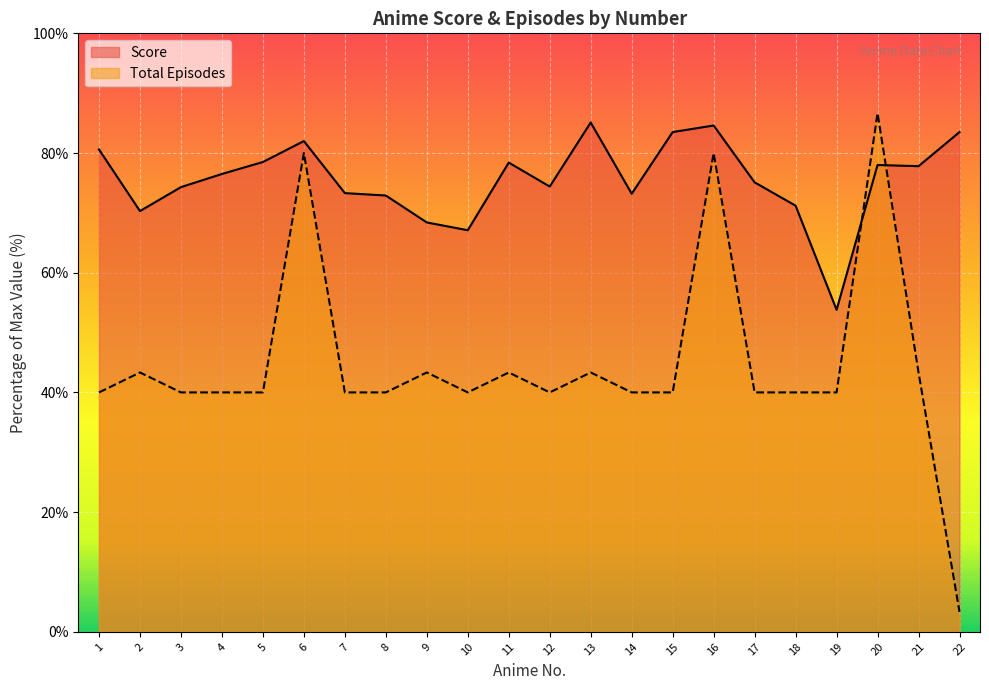

At how many categories does at least one series exceed 67?

21